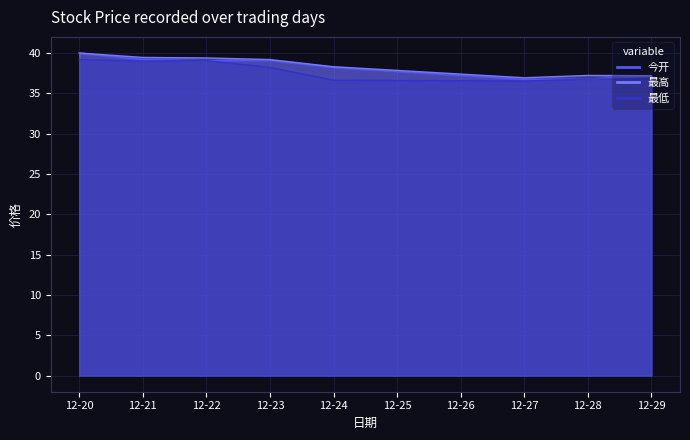

True or false: 最低 and 今开 cross at least once.

False